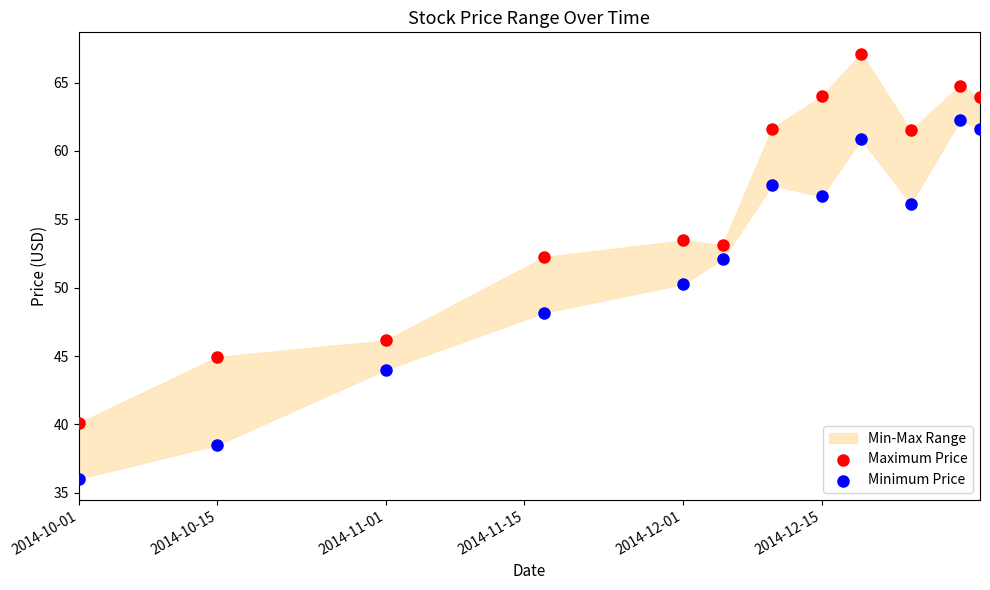

Across all data points, what is the range of Y values (max minus min)?

31.1